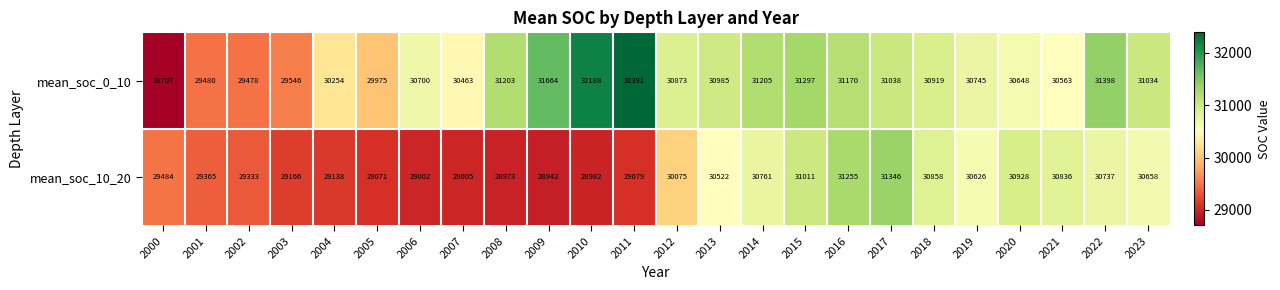

Rank the series at 2017 from lowest to highest value.

mean_soc_0_10, mean_soc_10_20